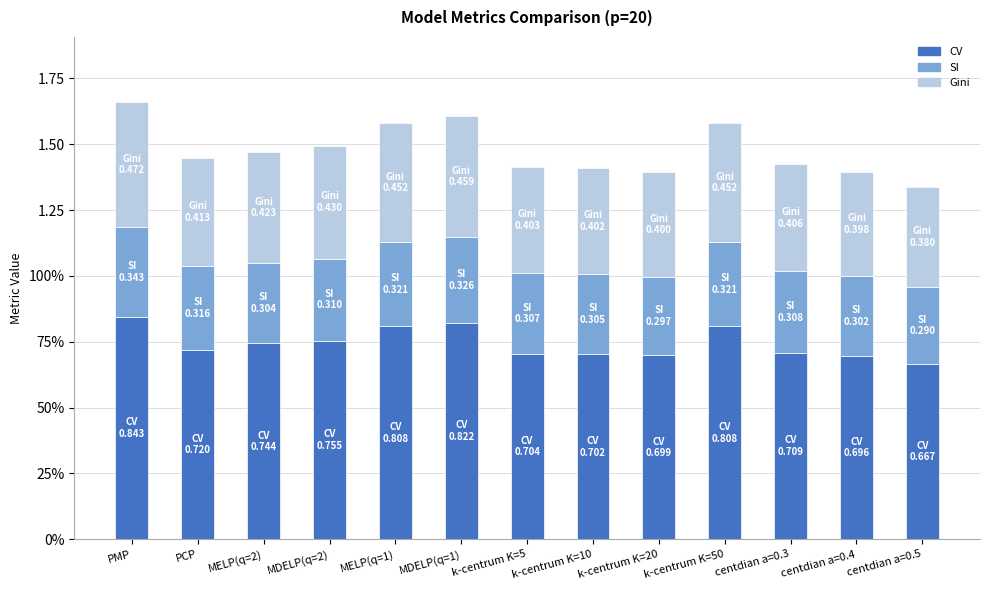

At which category is the sum across all series the highest?

PMP